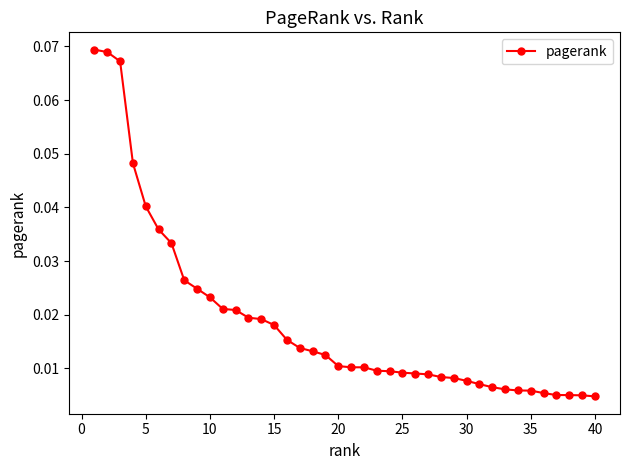

What is the sum of all values?

0.7